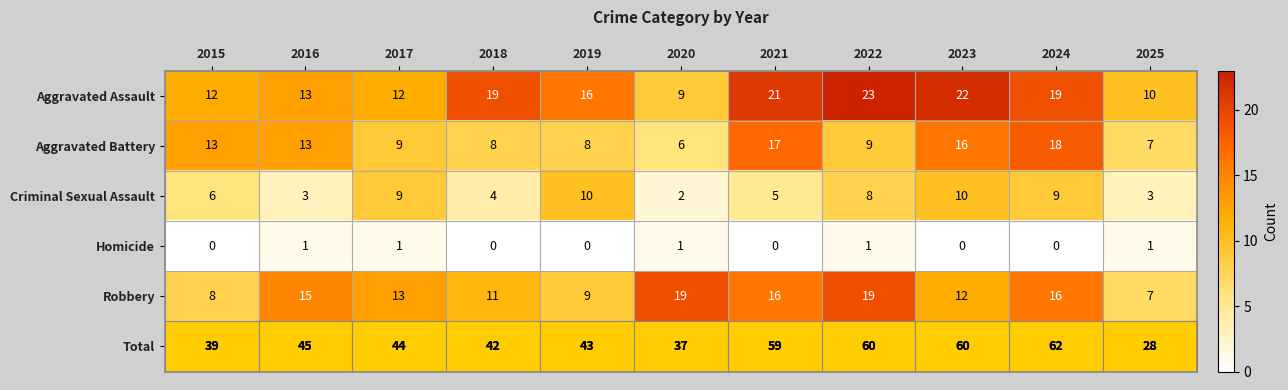

List the series in order of their peak value, highest first.

Total, Aggravated Assault, Robbery, Aggravated Battery, Criminal Sexual Assault, Homicide